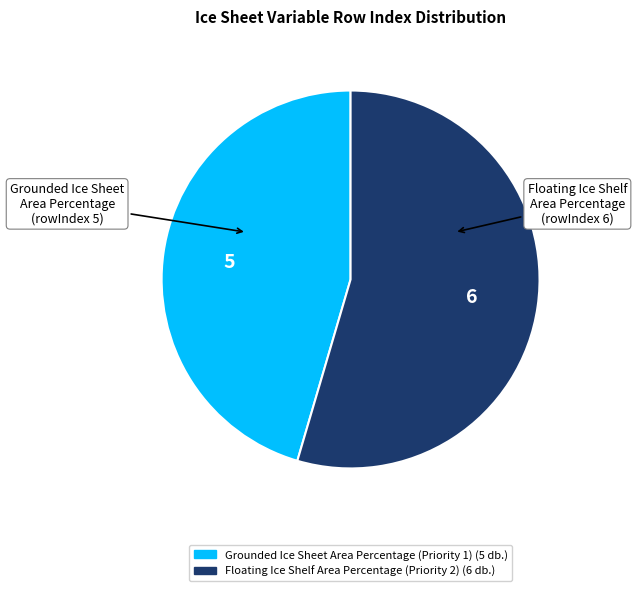

Which slice is the largest?

Floating Ice Shelf Area Percentage (Priority 2)